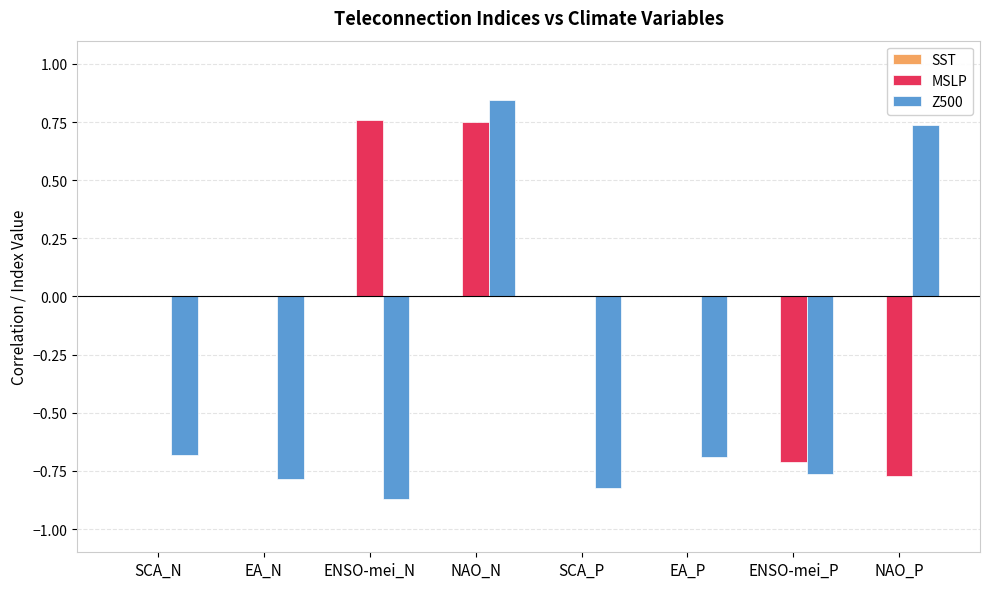

Which series has the largest total across all categories?

MSLP